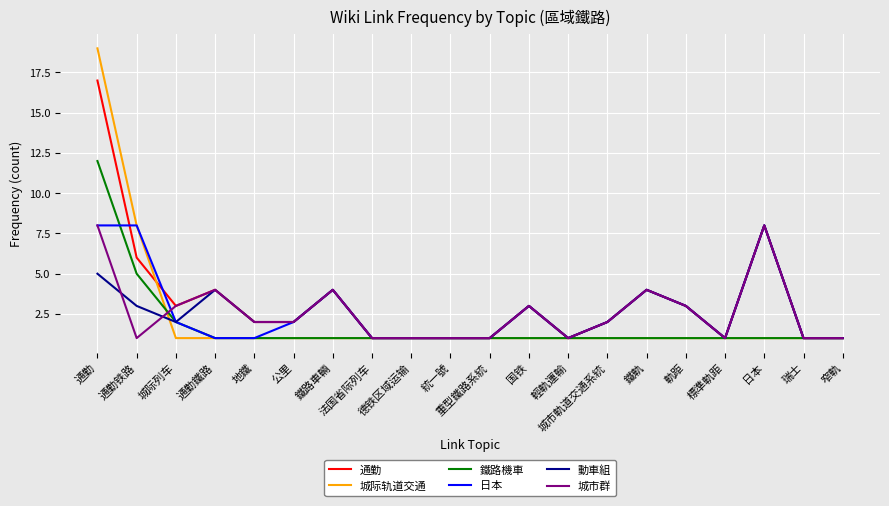

Does the chart have visible grid lines?

Yes